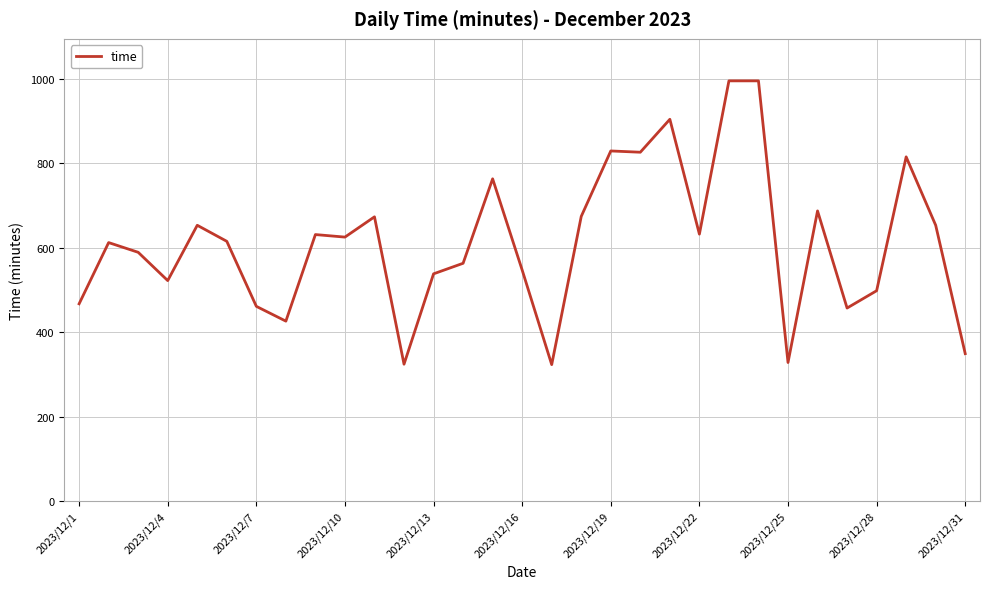

What is the maximum value shown in the chart?

995